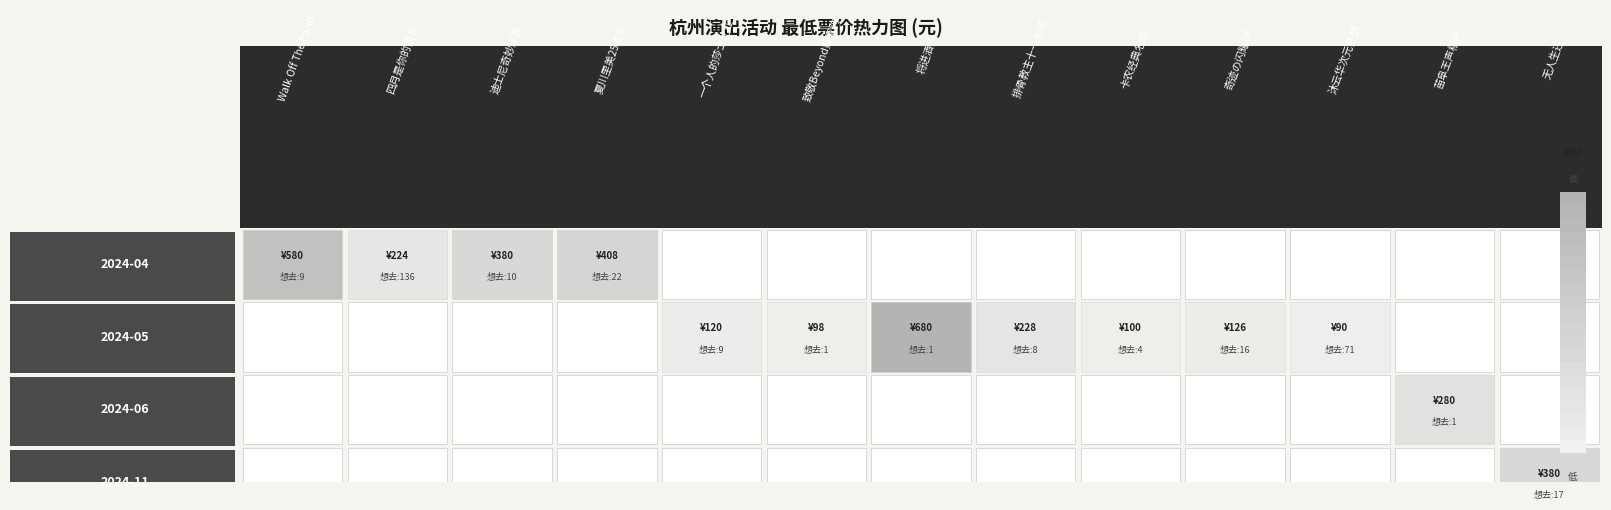

What is the difference between the maximum and minimum values in the 致敬Beyond黄家驹 series?

97